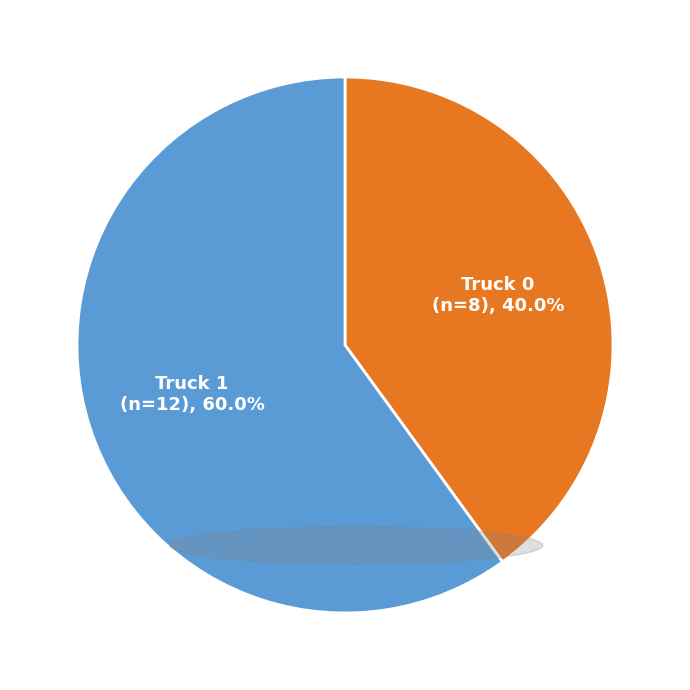

To the nearest percent, what is the average slice percentage?

50%